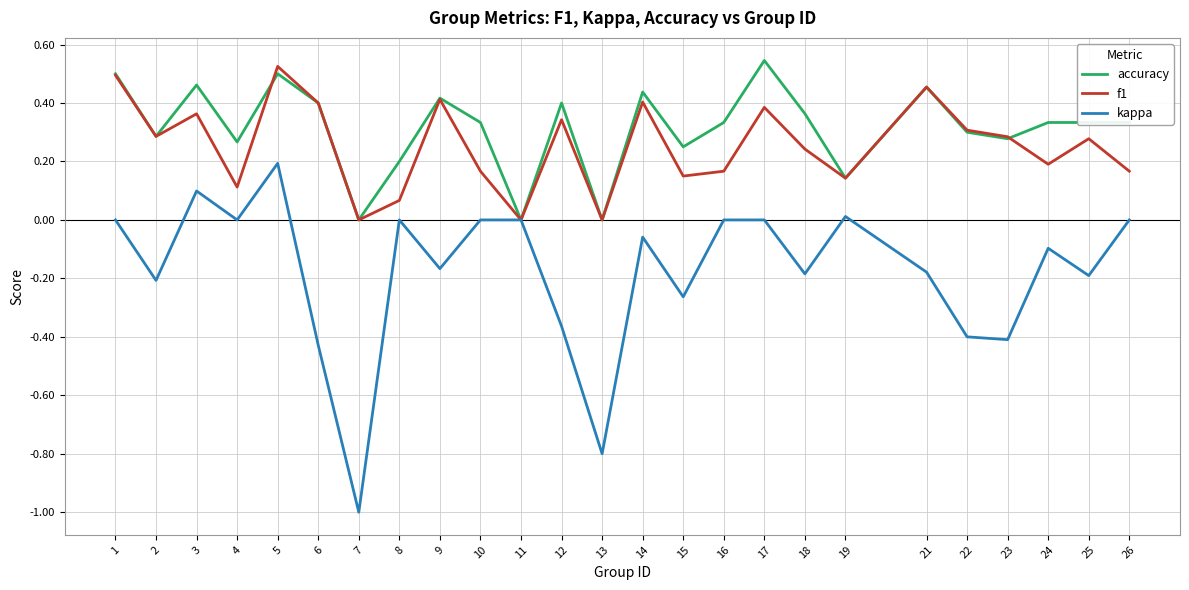

True or false: kappa has a value of -0.5 at 12.

False